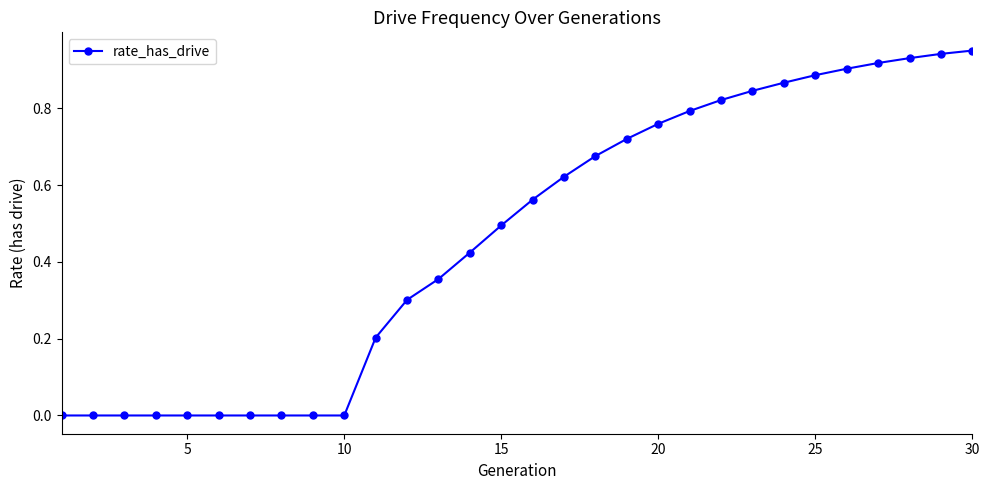

What is the sum of all values?

14.0